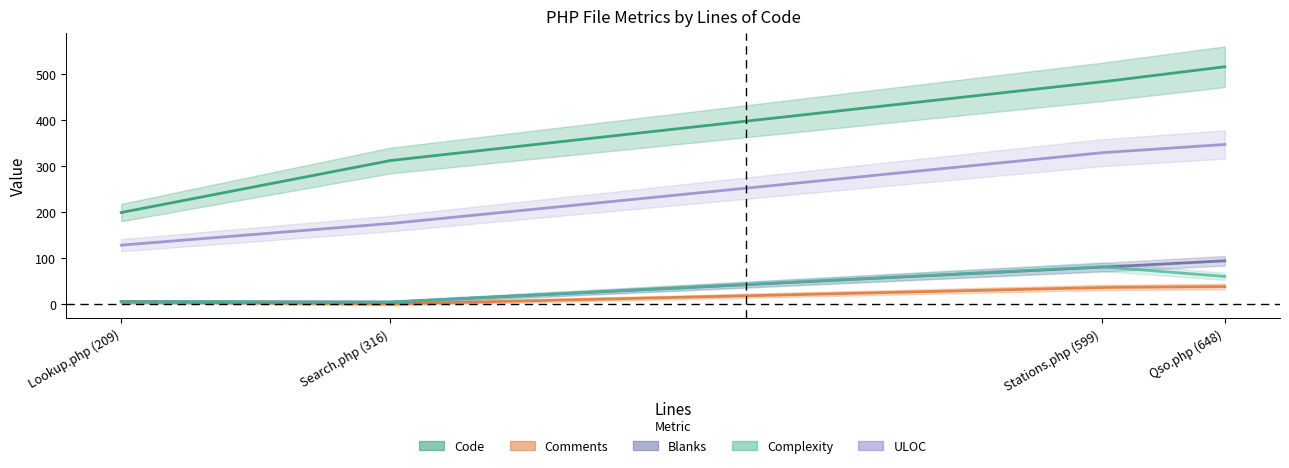

Reading left to right, list all the values displayed in this chart.

Code: Stations.php (599)=483	Search.php (316)=312	Qso.php (648)=516	Lookup.php (209)=199
Comments: Stations.php (599)=36	Search.php (316)=0	Qso.php (648)=38	Lookup.php (209)=5
Blanks: Stations.php (599)=80	Search.php (316)=4	Qso.php (648)=94	Lookup.php (209)=5
Complexity: Stations.php (599)=81	Search.php (316)=4	Qso.php (648)=60	Lookup.php (209)=5
ULOC: Stations.php (599)=329	Search.php (316)=175	Qso.php (648)=347	Lookup.php (209)=128